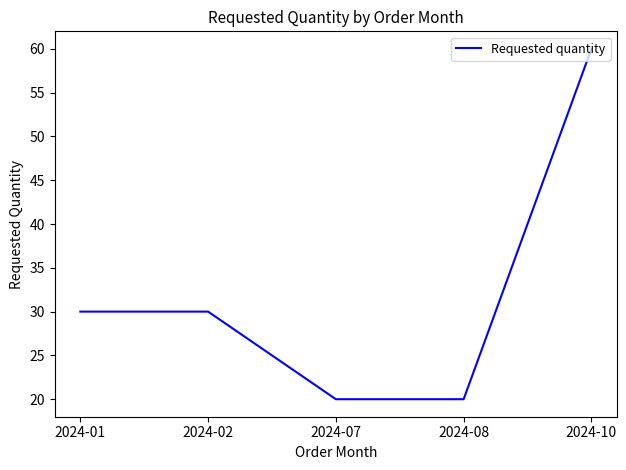

Reading left to right, what are all the values shown in this chart?

2024-01=30	2024-02=30	2024-07=20	2024-08=20	2024-10=60